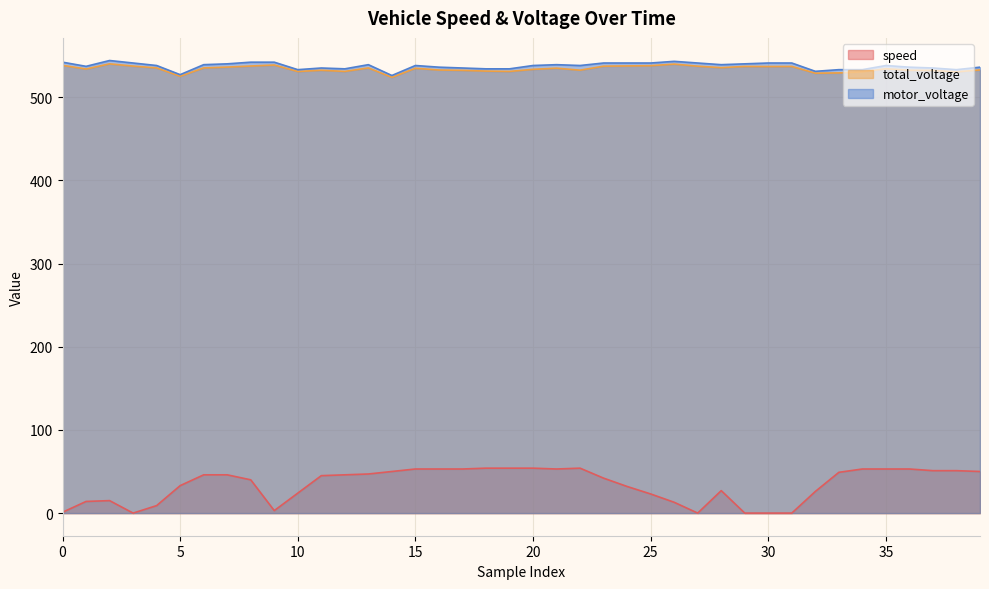

What is the value of the total_voltage point at the 35th from the left?

530.4